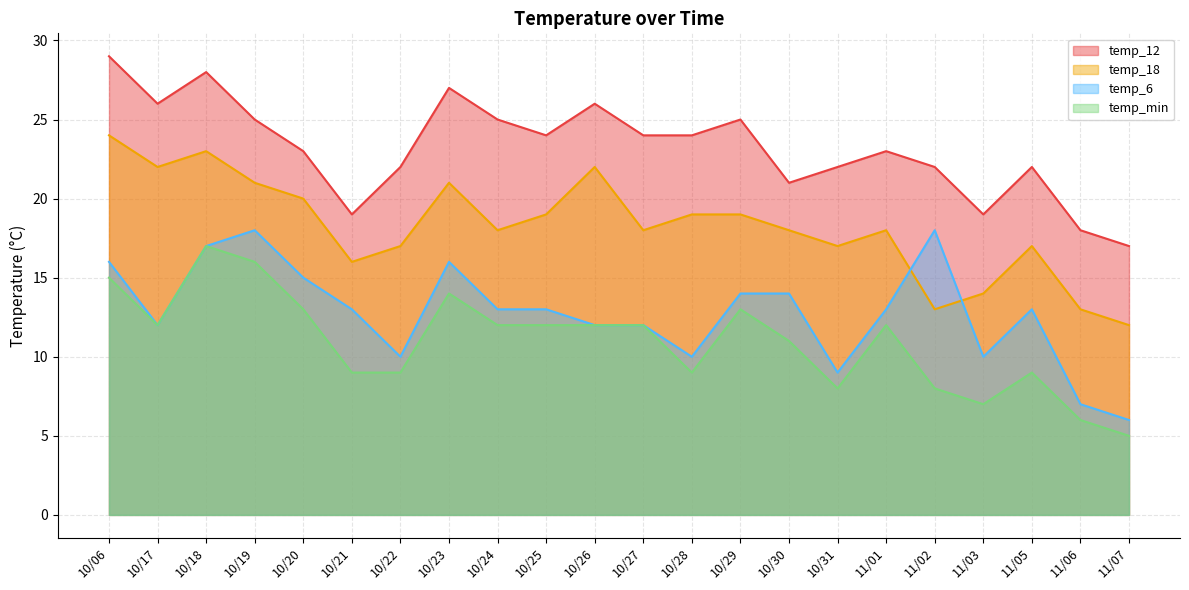

Does the chart display data point markers on the line(s)?

No